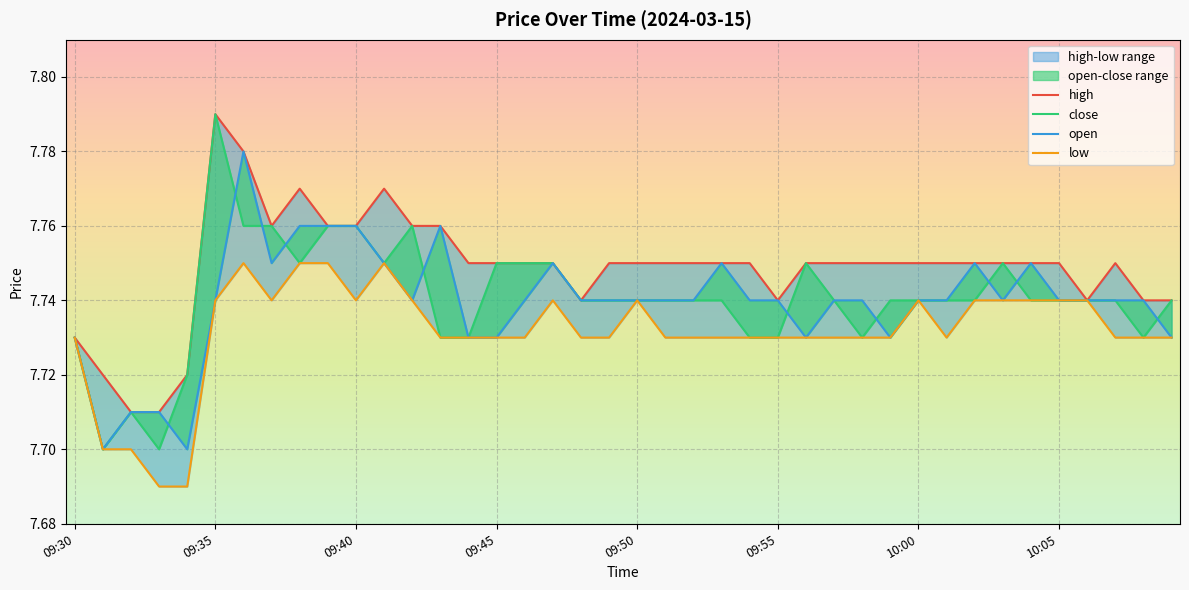

What is the greatest value displayed?

7.8